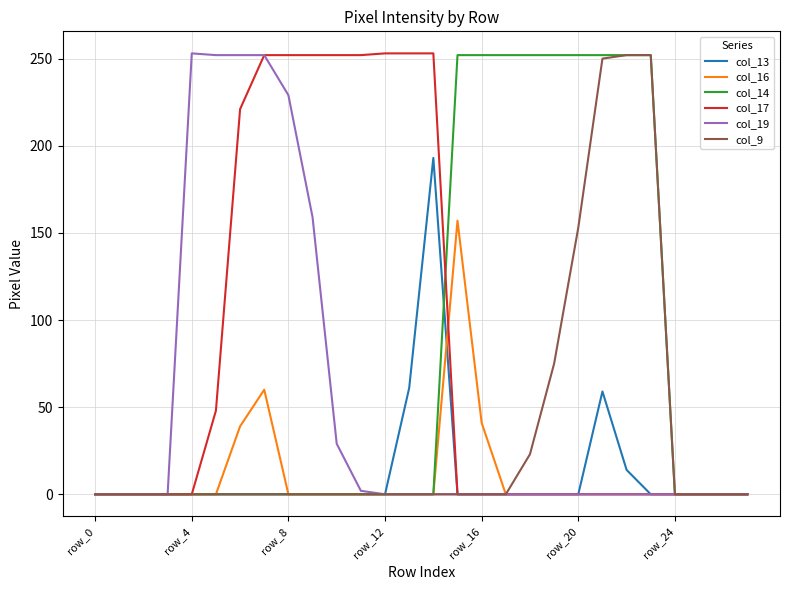

What is the maximum value for col_9?

252